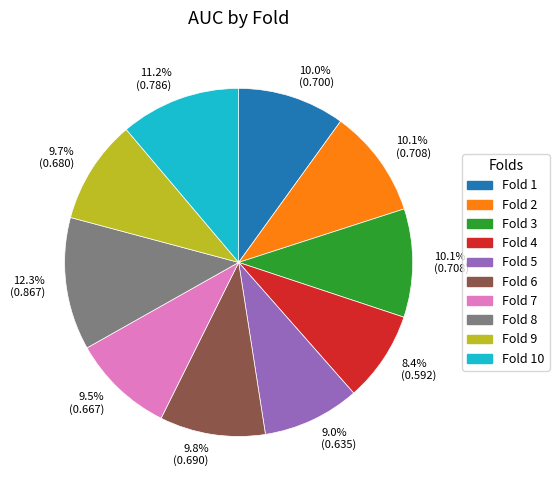

Does any single category account for the majority?

No